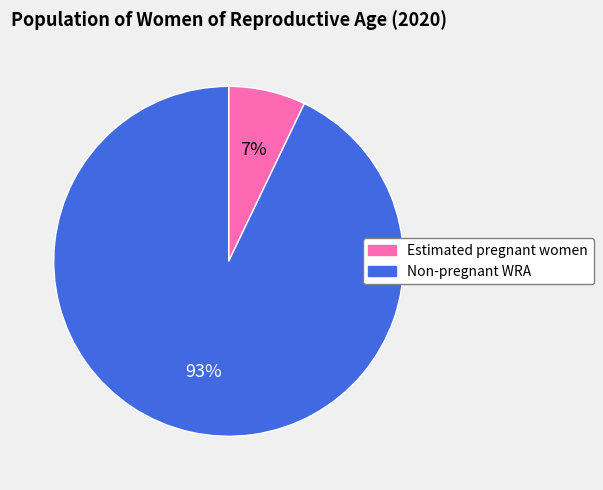

How many segments does this pie chart have?

2